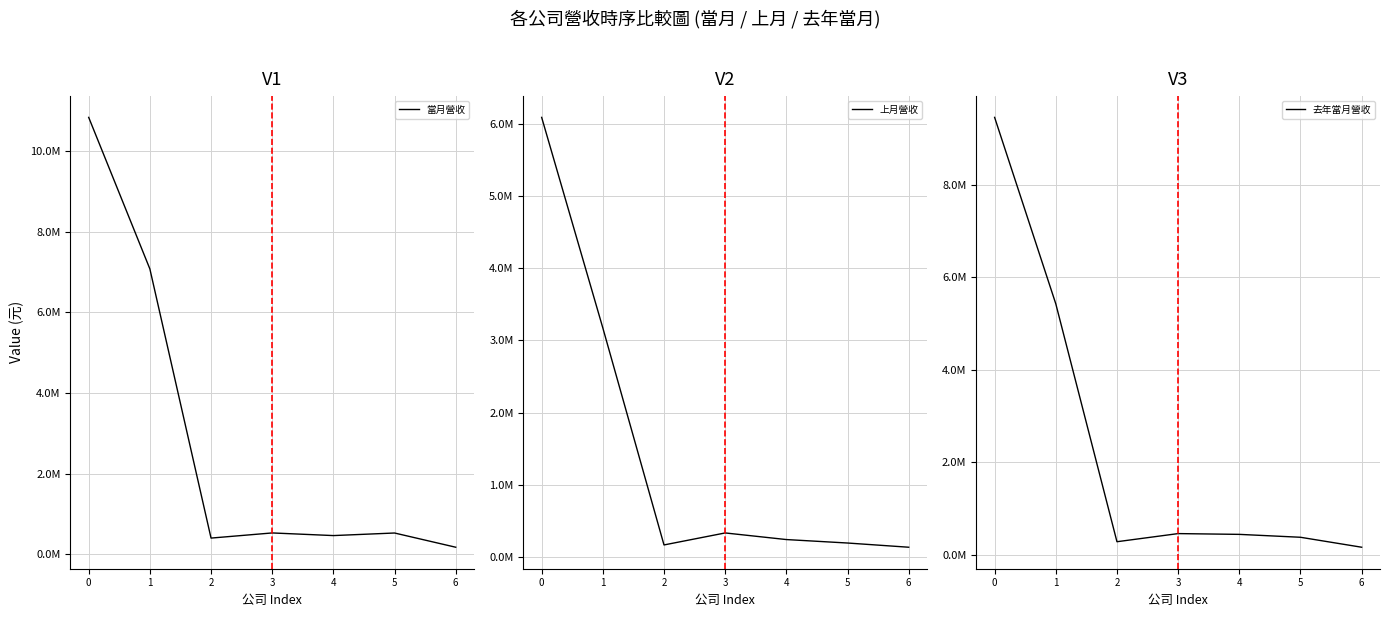

True or false: 上月營收 and 去年當月營收 cross at least once.

False